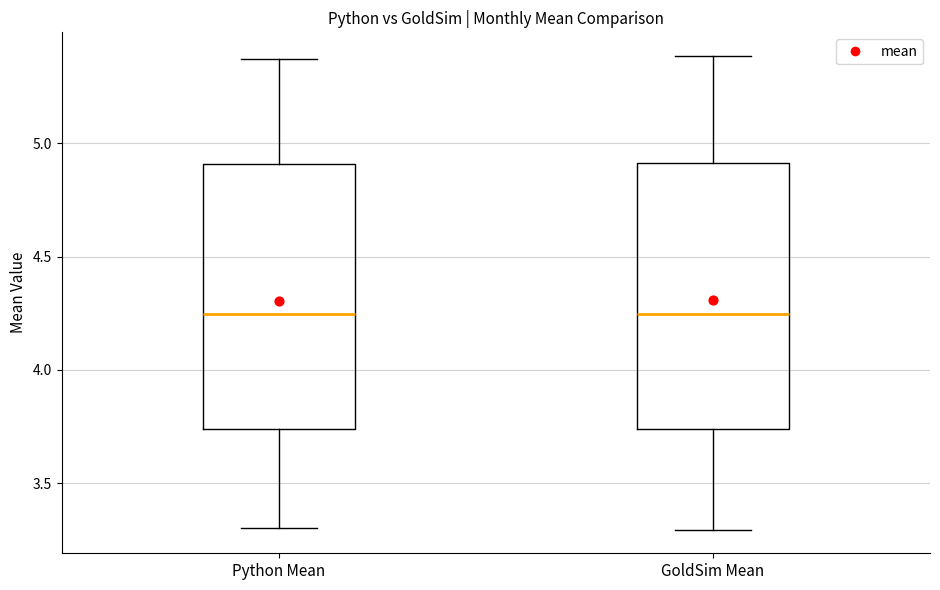

Reading left to right, transcribe this box plot: for each box, give where its median line is, the range the box spans, and where its two whiskers end, as read against the y-axis. The values are not printed on the chart, so give them approximately, as read against the axis.

Python Mean: median 4.25, box 3.75 to 4.90, whiskers 3.30 to 5.35
GoldSim Mean: median 4.25, box 3.75 to 4.90, whiskers 3.30 to 5.40